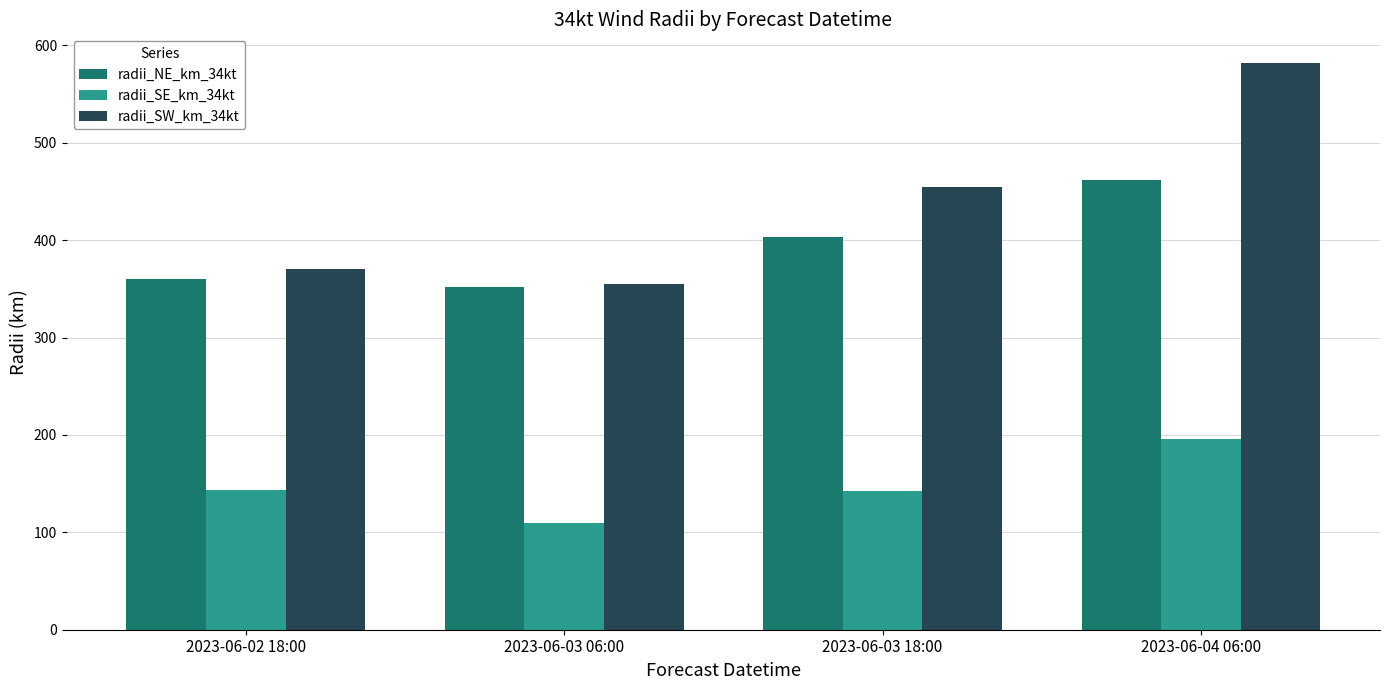

Which category has the highest value in the radii_SW_km_34kt series?

2023-06-04 06:00